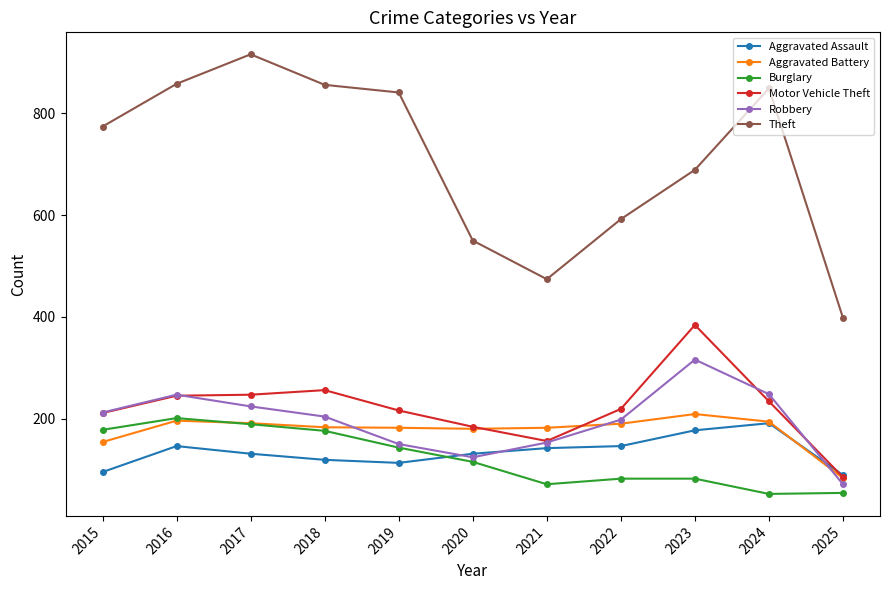

True or false: Theft and Aggravated Assault cross at least once.

False